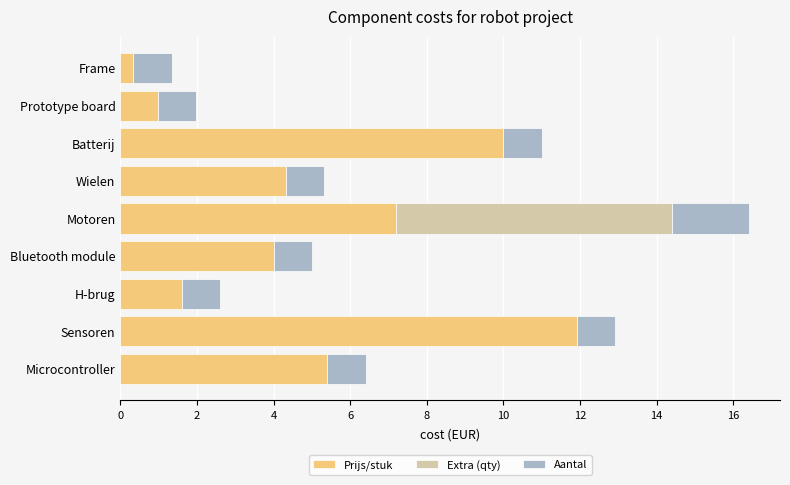

Is it true that Prijs/stuk equals 1.1 at Bluetooth module?

False